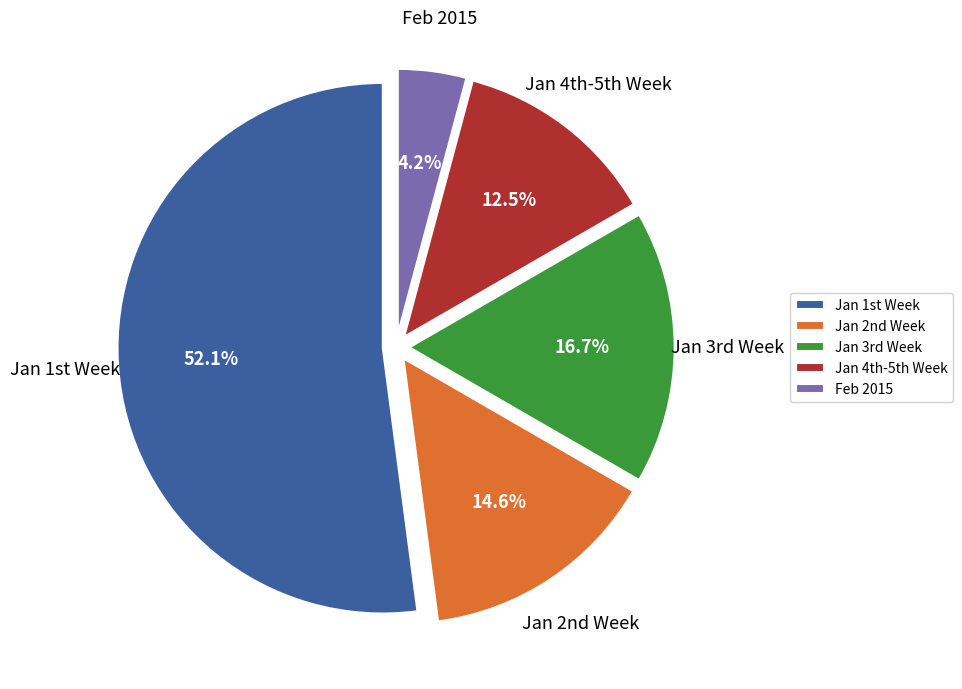

Which category has the smallest portion of the pie?

Feb 2015